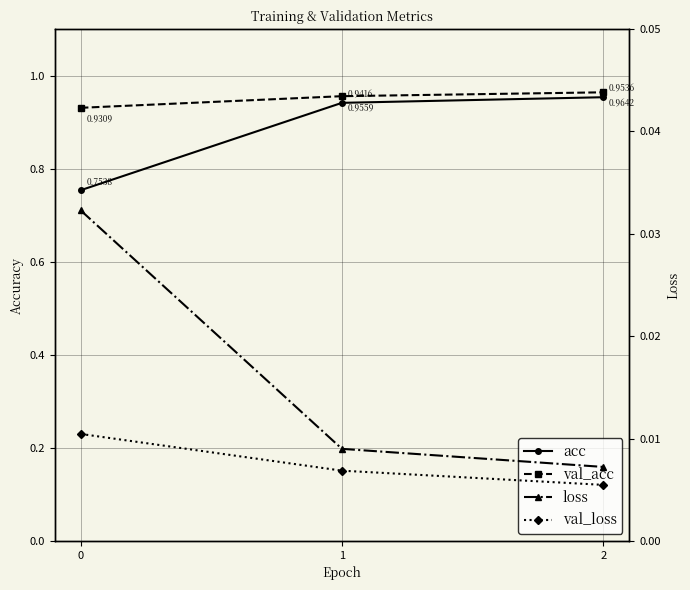

What is the spread (max minus min) of values at 0?

0.9